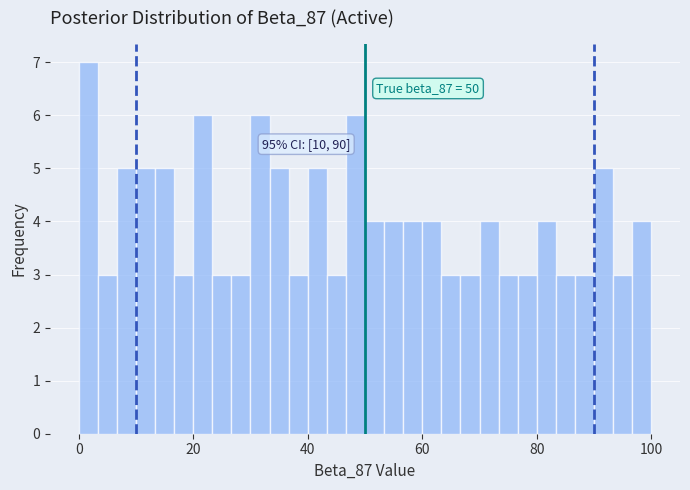

Around what value on the x-axis is the tallest bar? Give the approximate position of its centre, as read against the axis.

2